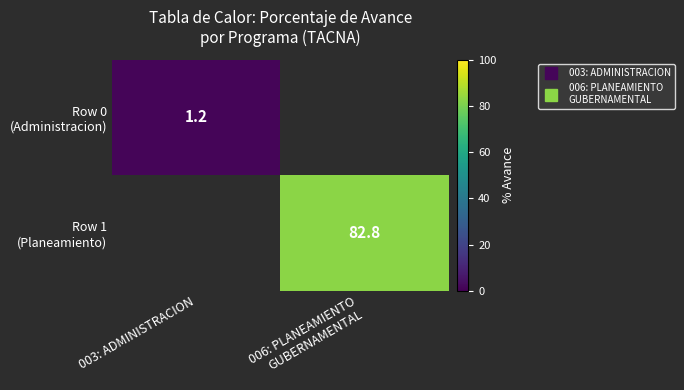

Is the value of Row 1 (Planeamiento) at 006: PLANEAMIENTO GUBERNAMENTAL greater than the value of Row 0 (Administracion) at 003: ADMINISTRACION?

Yes